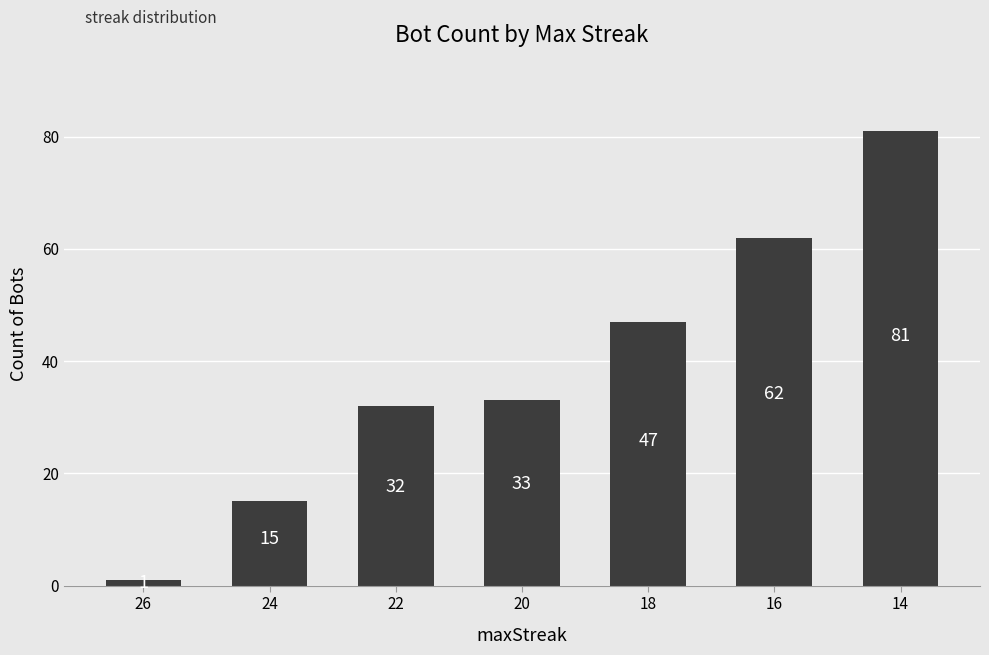

At which label is the value closest to 41?

18